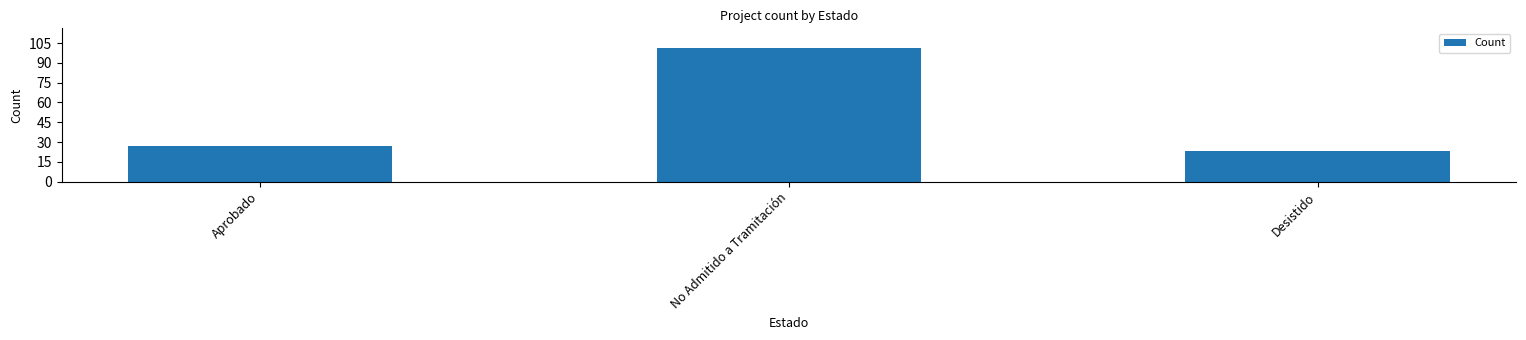

Which label corresponds to the largest value in the chart?

No Admitido a Tramitación